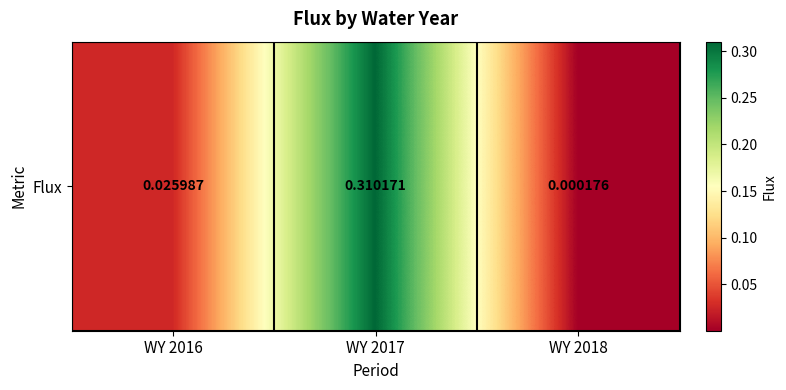

What is the change in value from WY 2017 to WY 2018?

-0.3